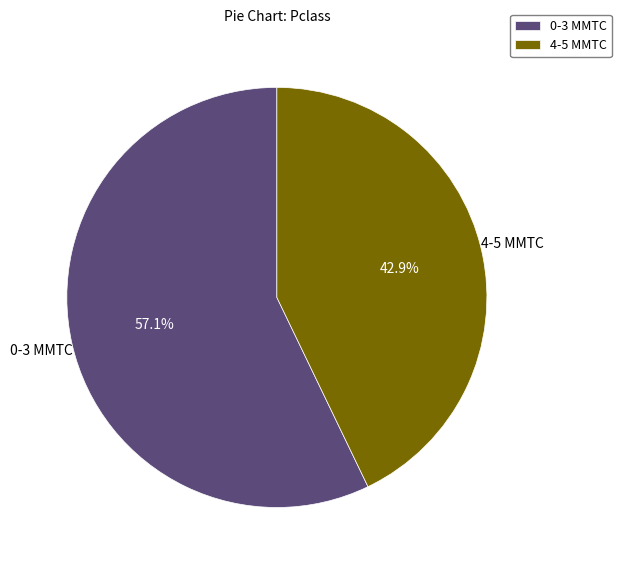

Rank the categories by value from lowest to highest.

4-5 MMTC, 0-3 MMTC